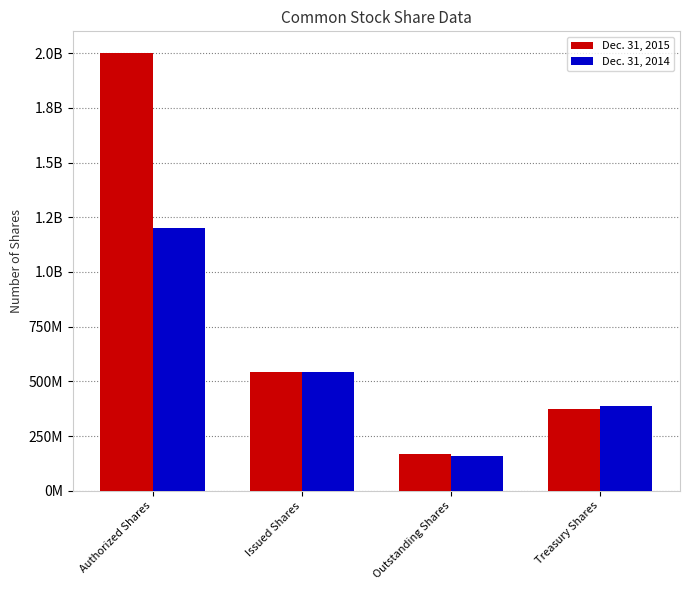

Rank the series at Treasury Shares from highest to lowest value.

Dec. 31, 2014, Dec. 31, 2015